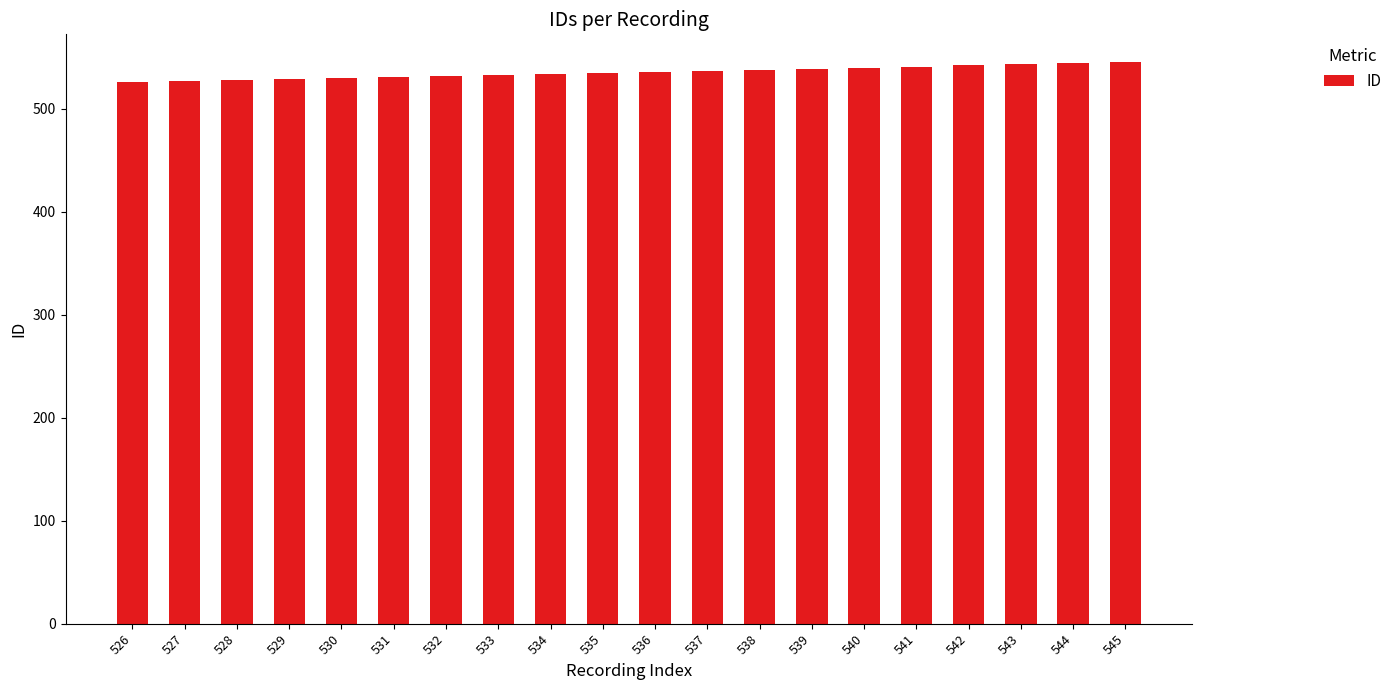

What is the difference between the maximum and minimum values?

19